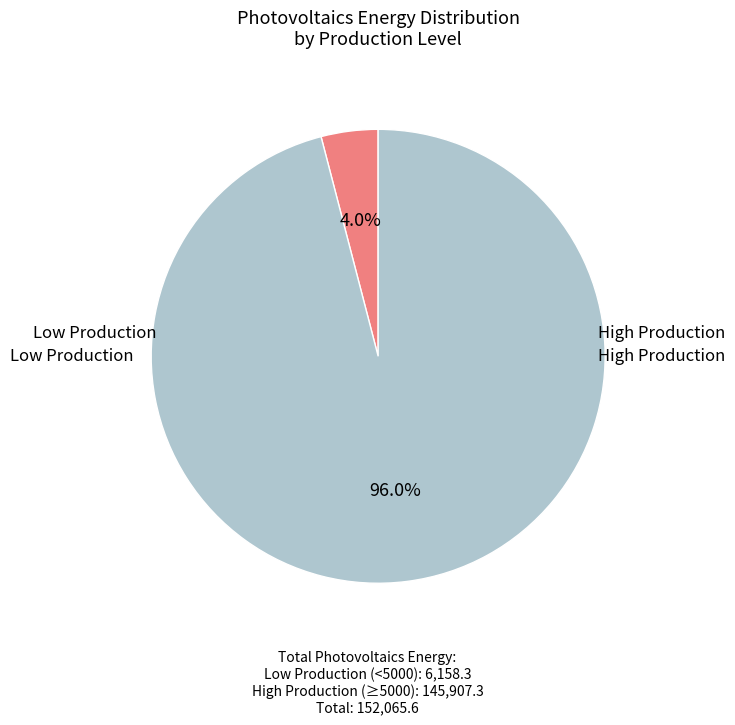

Does any single category account for the majority?

Yes